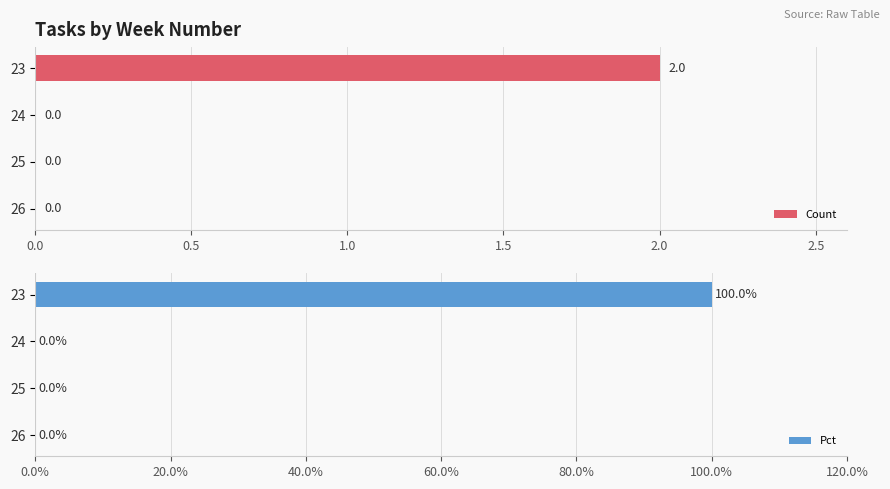

Are the bars horizontal?

Yes